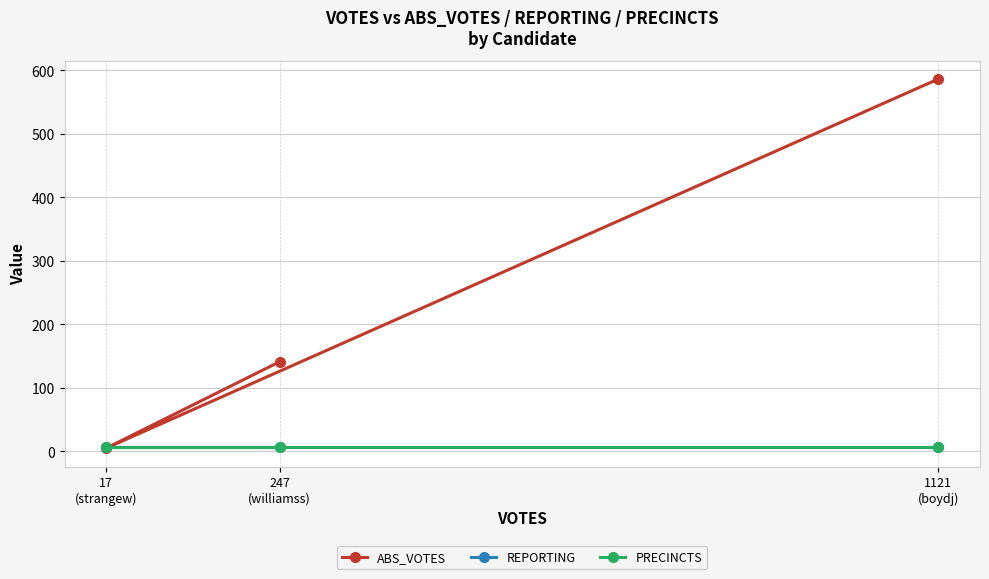

Rank the categories by REPORTING value from highest to lowest.

1121
(boydj), 17
(strangew), 247
(williamss)